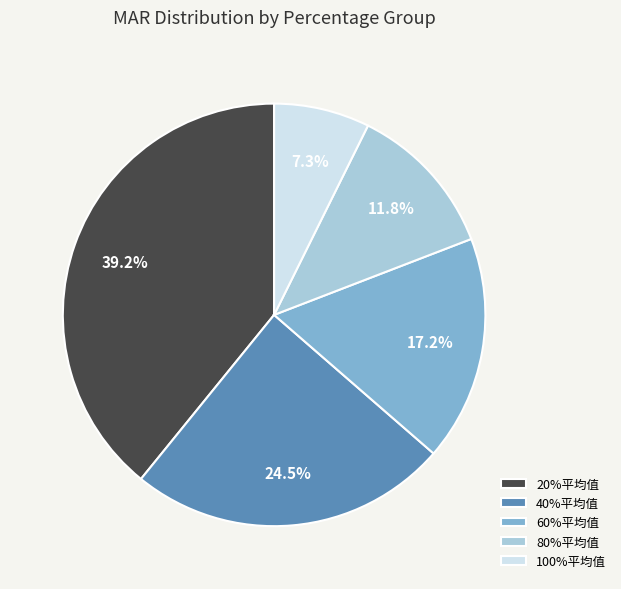

What is the smallest slice in the pie chart?

100%平均值